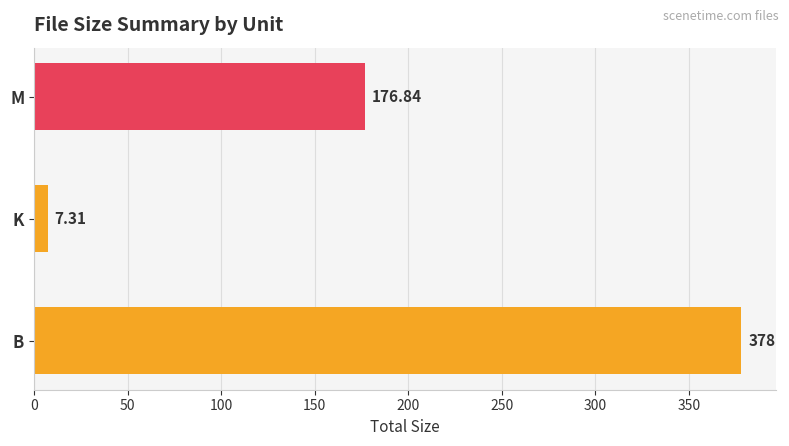

Which has a higher value, M or B?

B